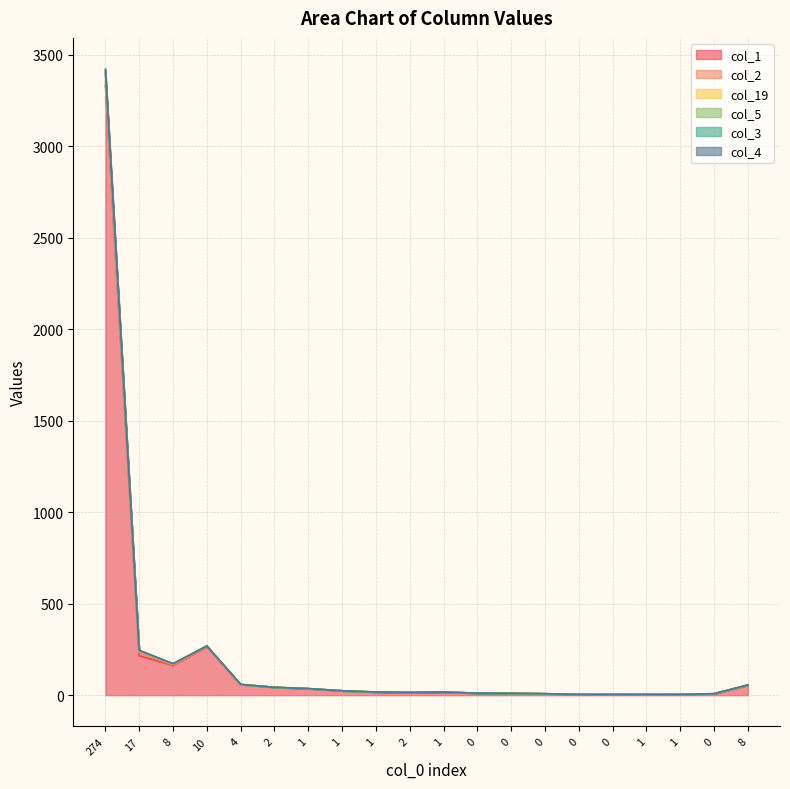

True or false: col_1 has more than 2 interior local peaks.

False